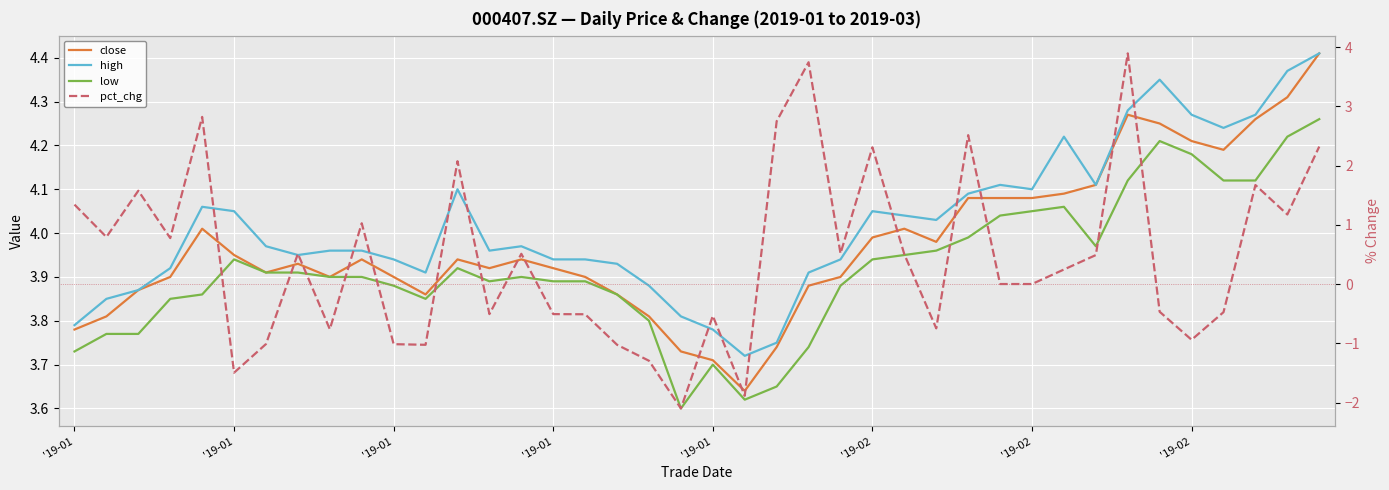

What is the total value across all series at 22?

13.9